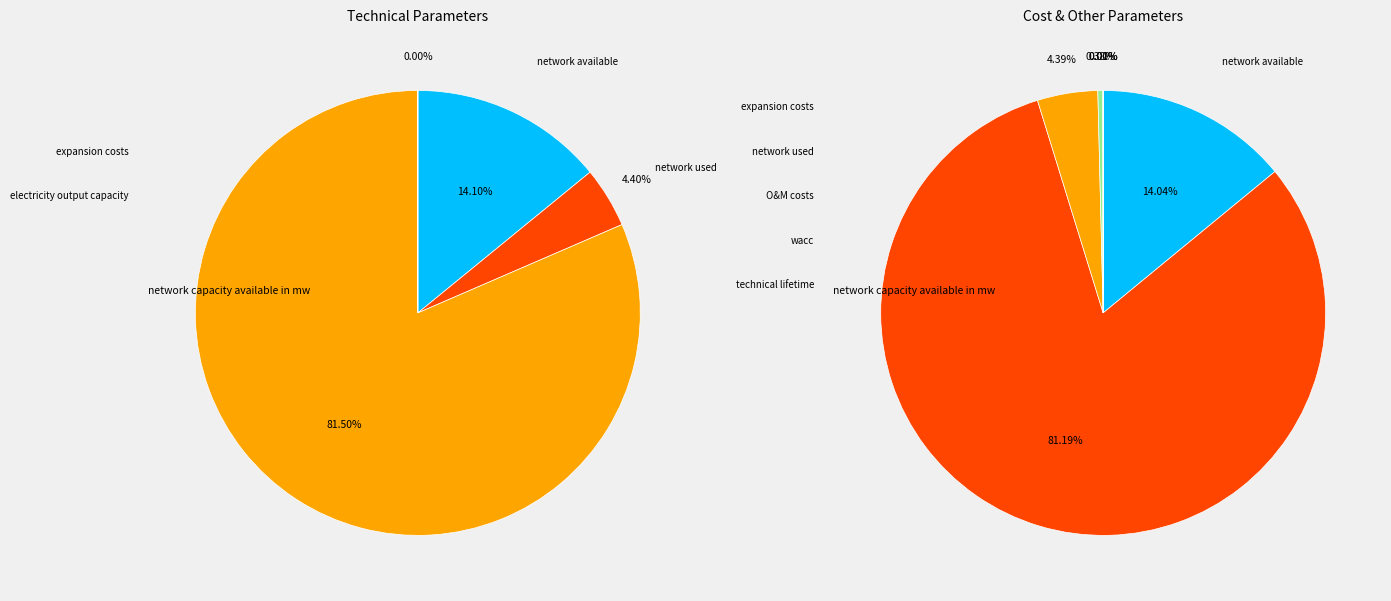

Rank the categories by value from lowest to highest.

wacc, electricity_output_capacity, technical_lifetime, fixed_operation_and_maintenance_costs, network_capacity_used_in_mw, network_capacity_available_in_mw, network_expansion_costs_in_euro_per_mw